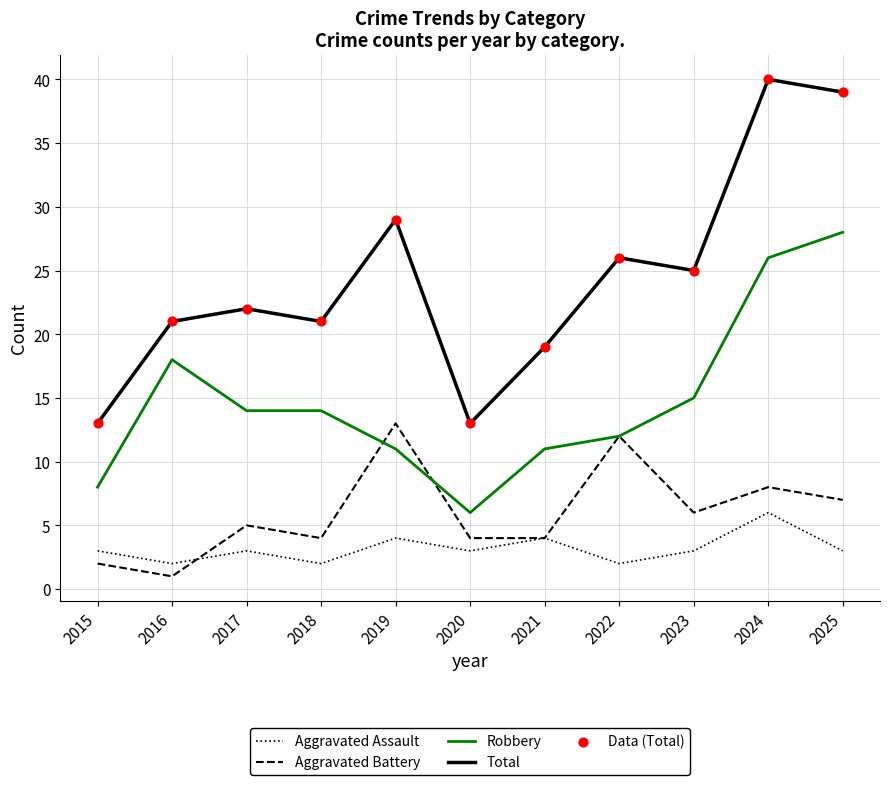

At which category is the sum across all series the highest?

2024